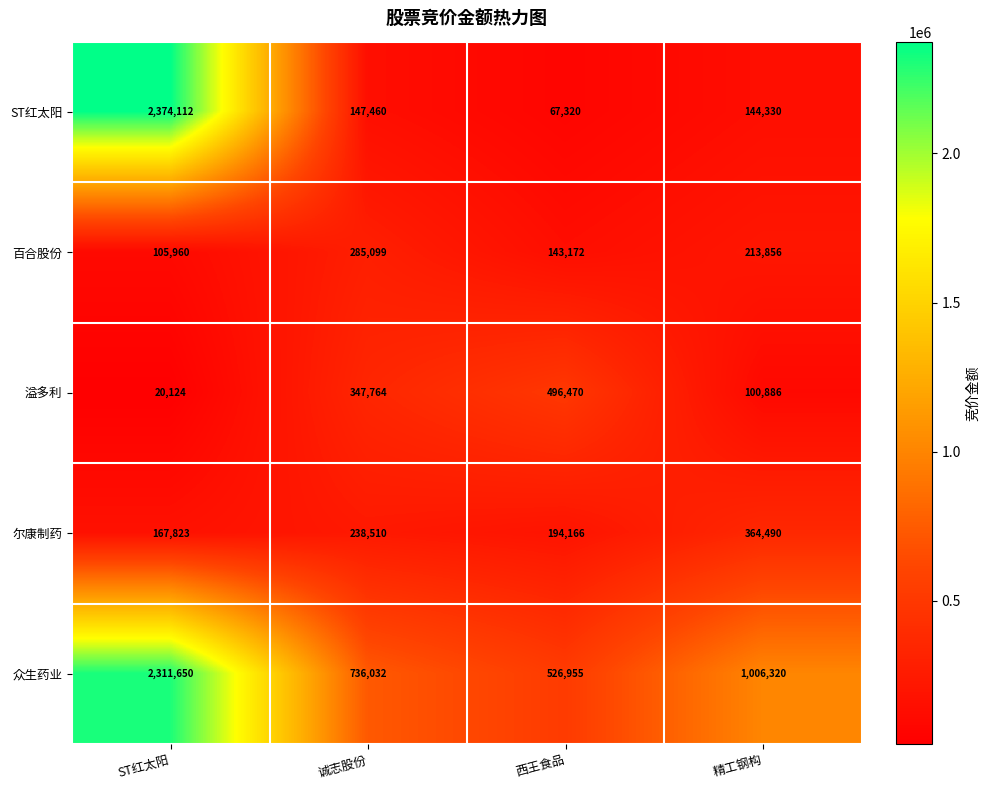

True or false: 溢多利 has a value of 100886 at 精工钢构.

True